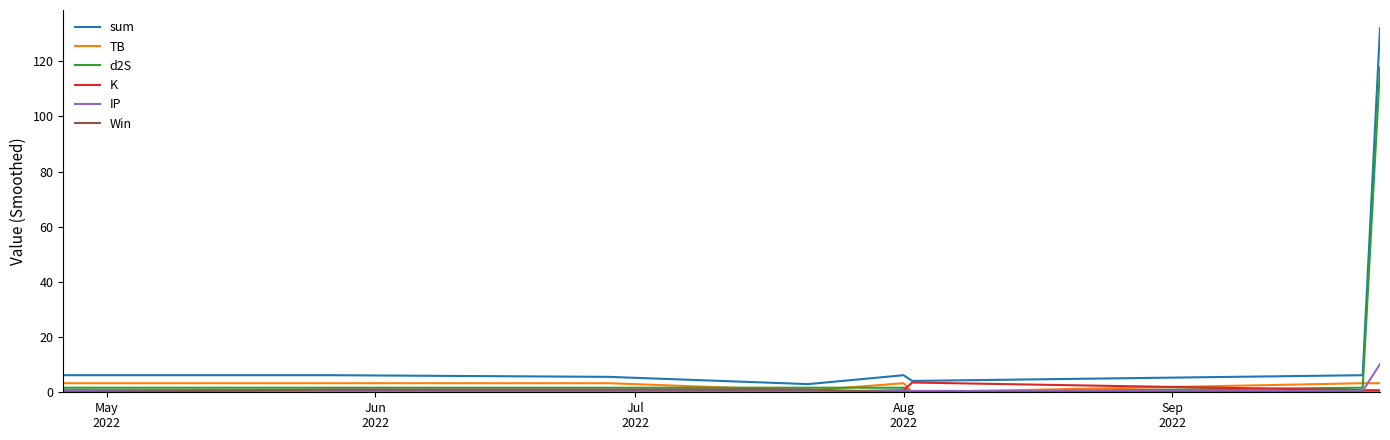

What is the greatest value displayed?

132.0